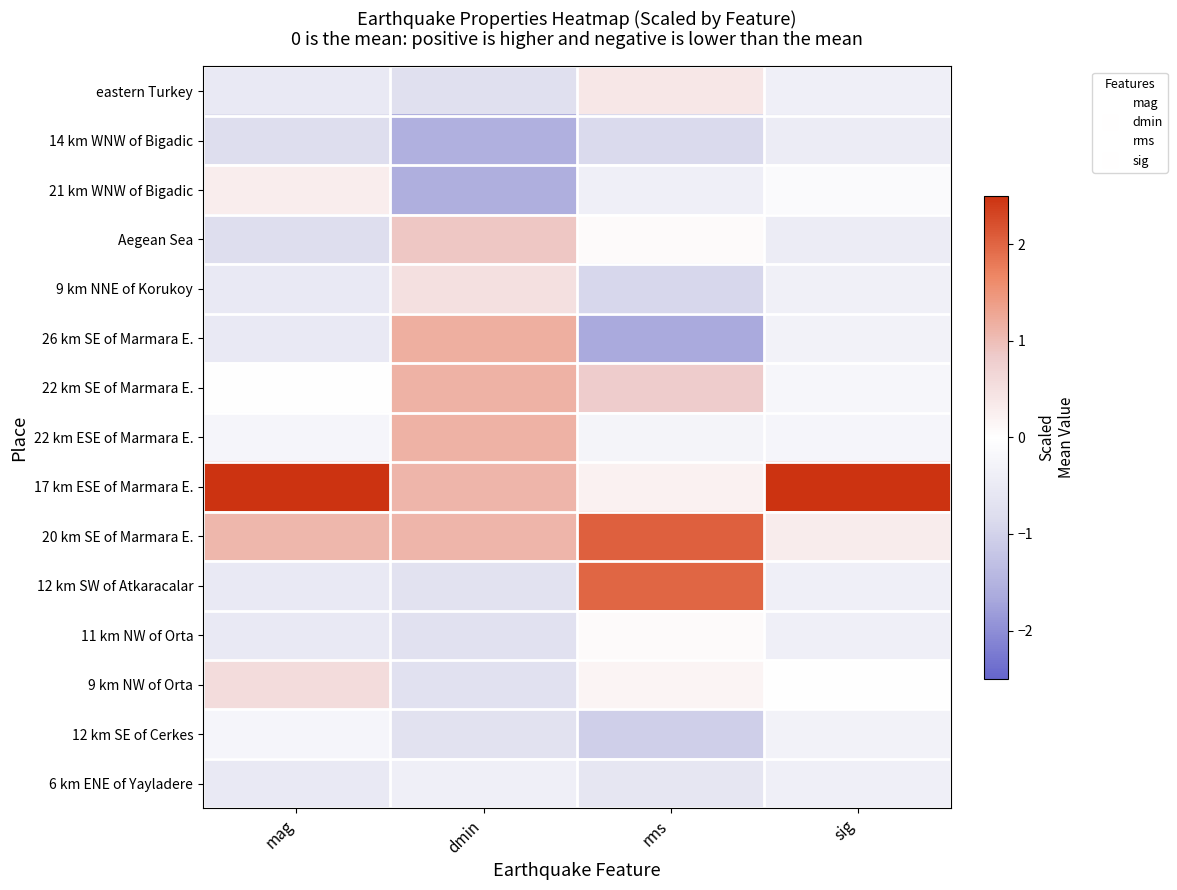

Between rms and dmin, which is larger?

rms